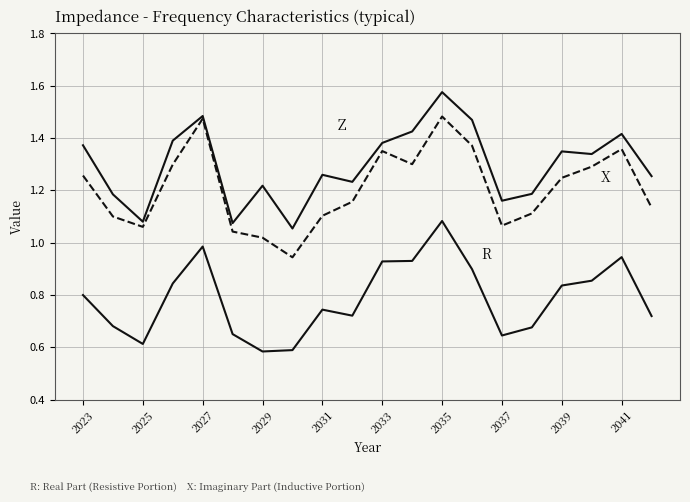

How many lines are shown in the chart?

3